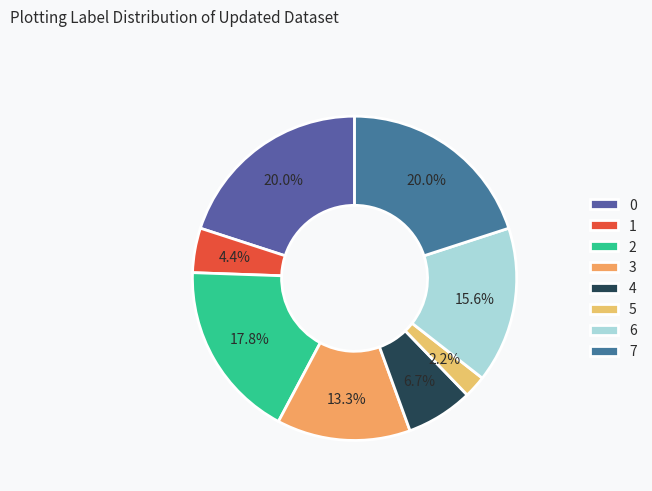

Approximately how many times larger is the value at 7 compared to 0?

1.0